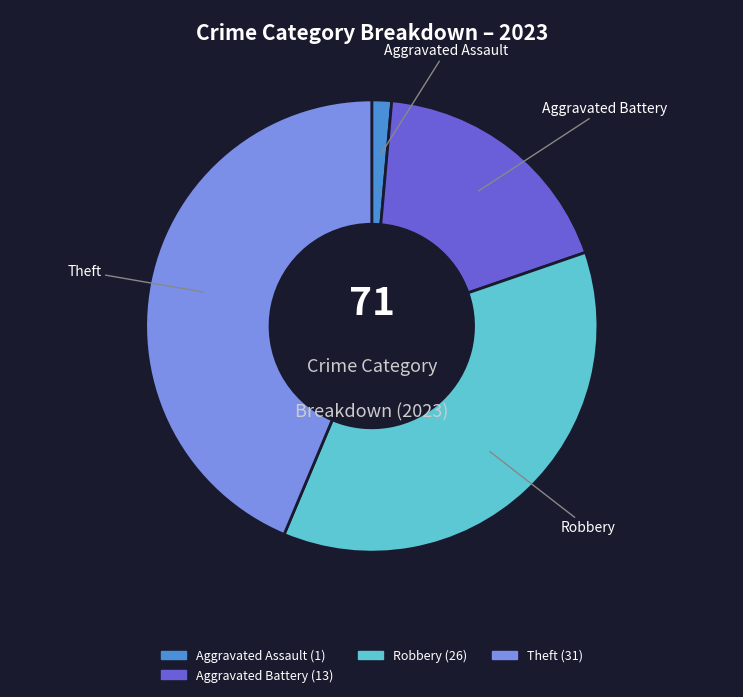

Rank the categories by value from lowest to highest.

Aggravated Assault, Aggravated Battery, Robbery, Theft